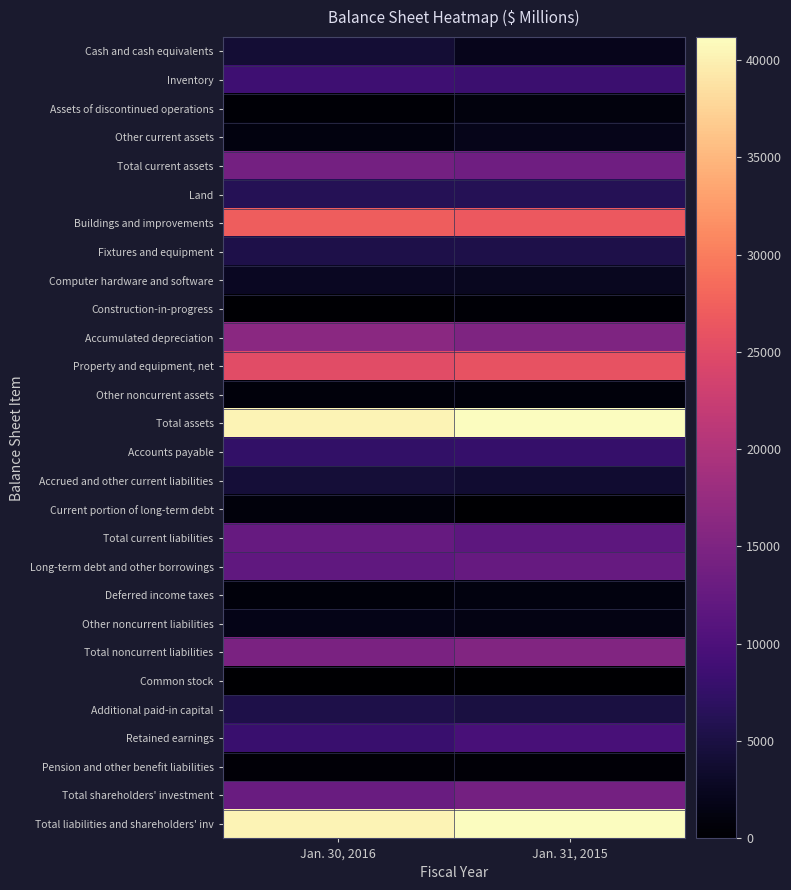

At which category is the sum across all series the highest?

Jan. 31, 2015